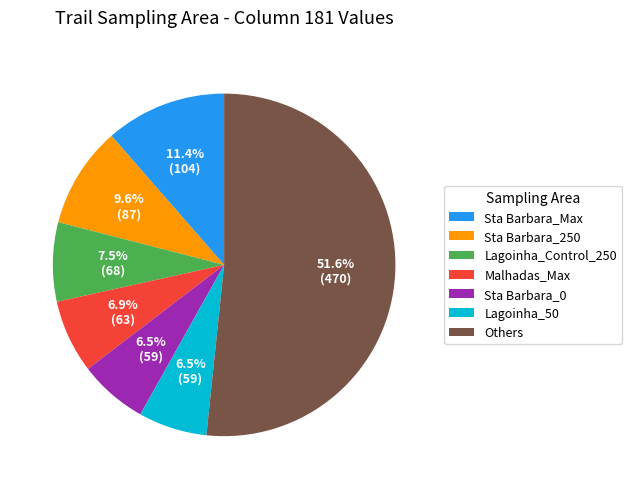

Which category has the biggest portion of the pie?

Others